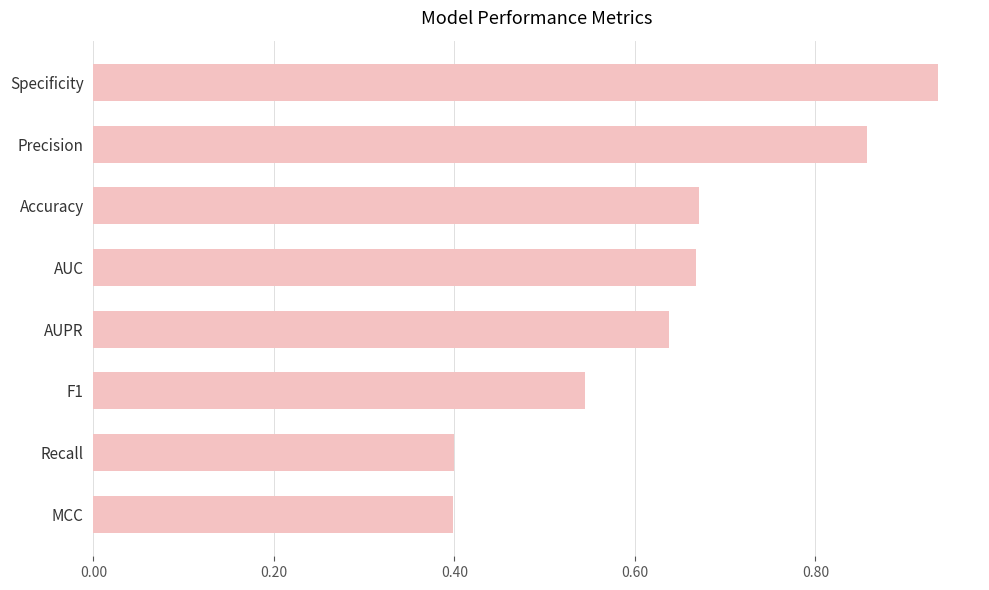

What position from the bottom is Accuracy?

6